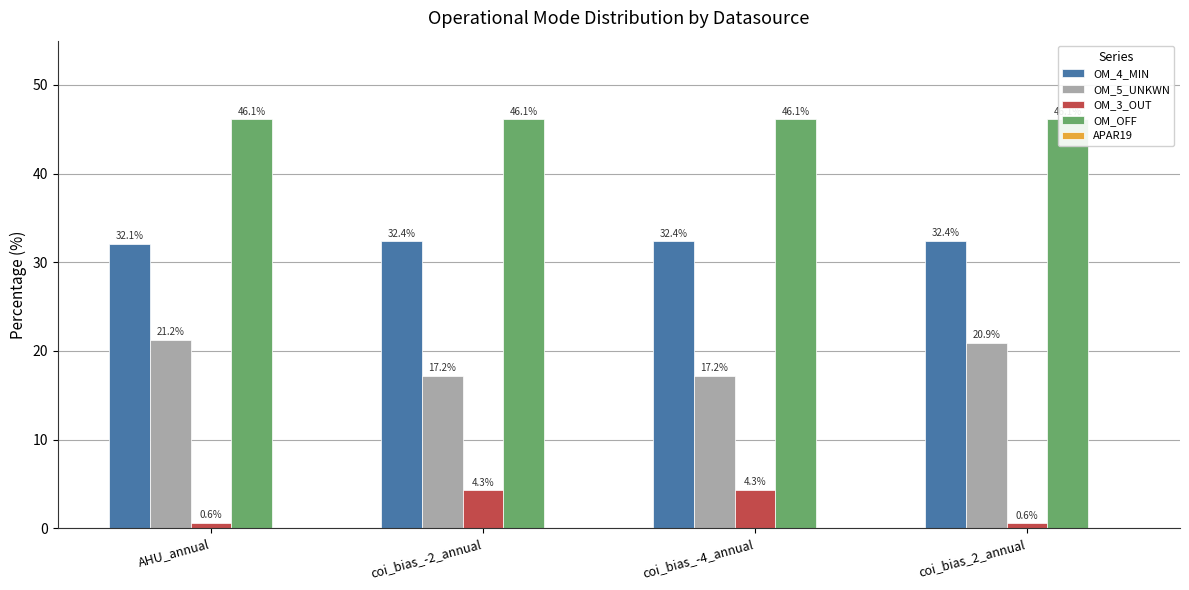

How many bars are there in total?

20